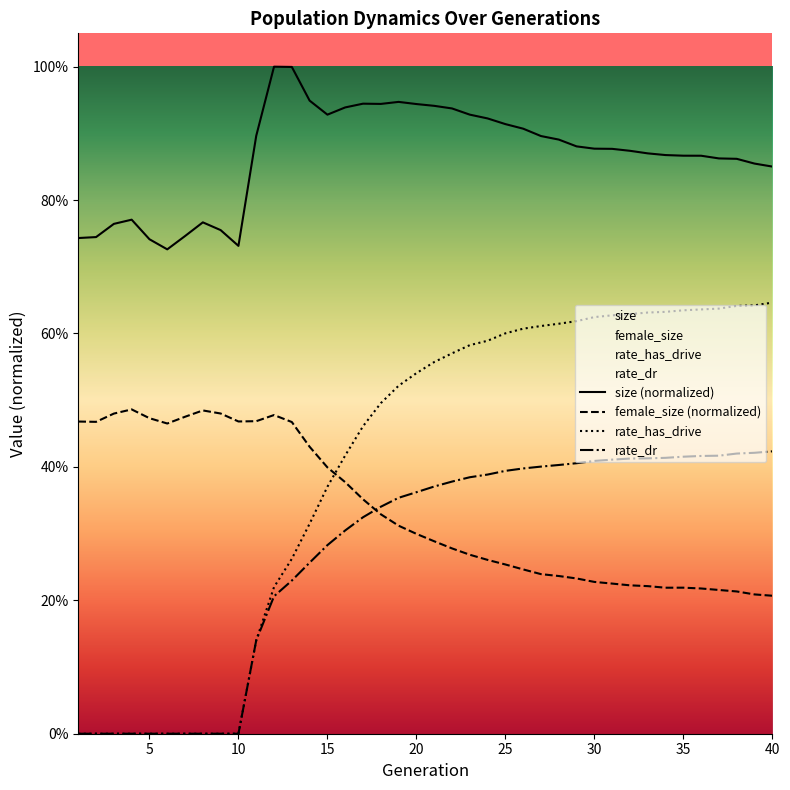

Between 27 and 29, which series saw the biggest shift?

size